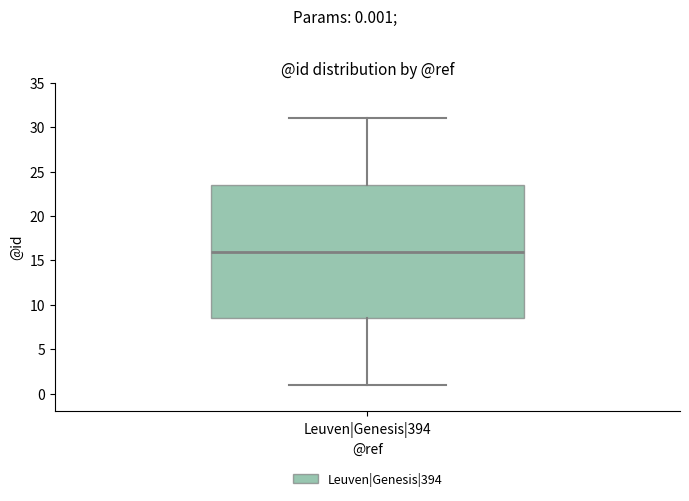

Transcribe this box plot: give where the median line is, the range the box spans, and where the two whiskers end, as read against the y-axis. The values are not printed on the chart, so give them approximately, as read against the axis.

median 16.0, box 8.5 to 23.5, whiskers 1.0 to 31.0